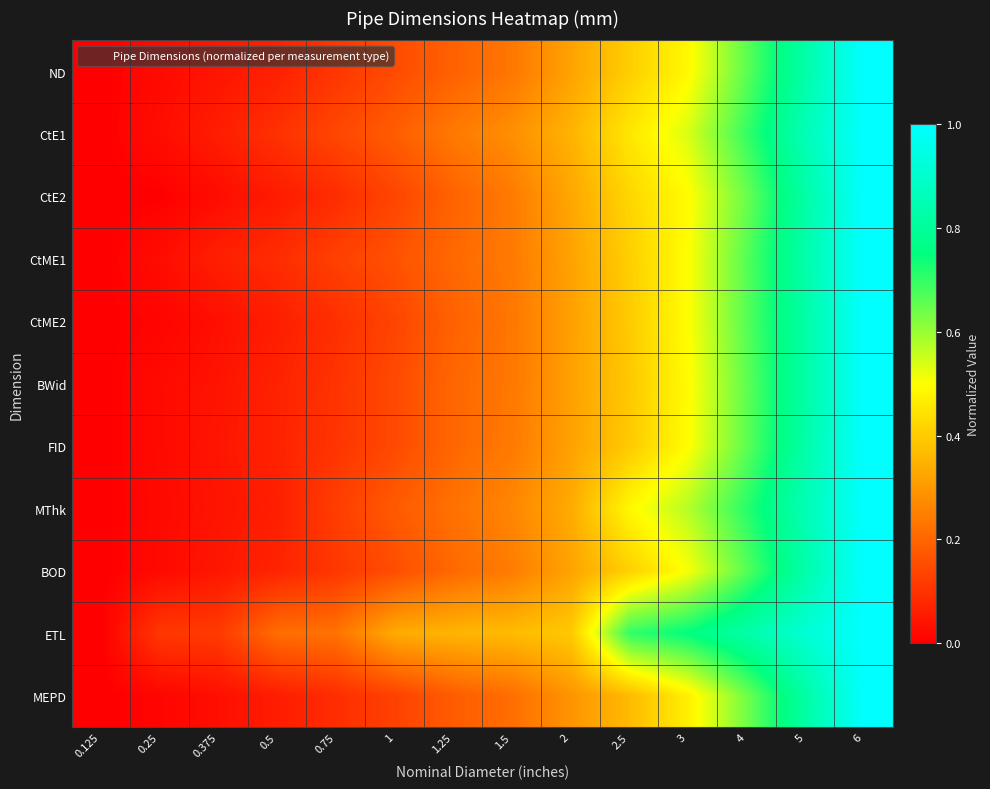

Which series has the largest total across all categories?

ETL